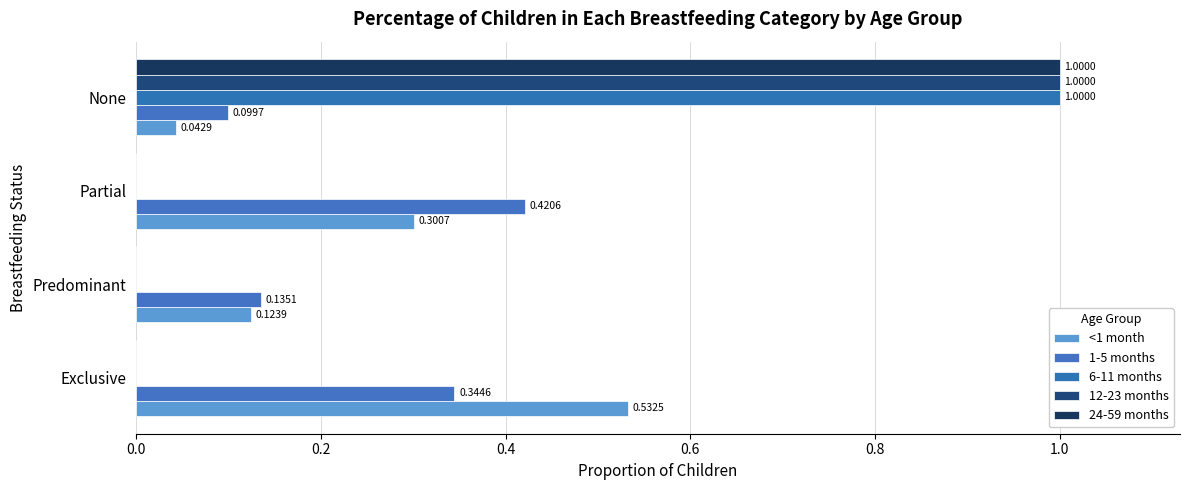

At which category is the sum across all series the highest?

None